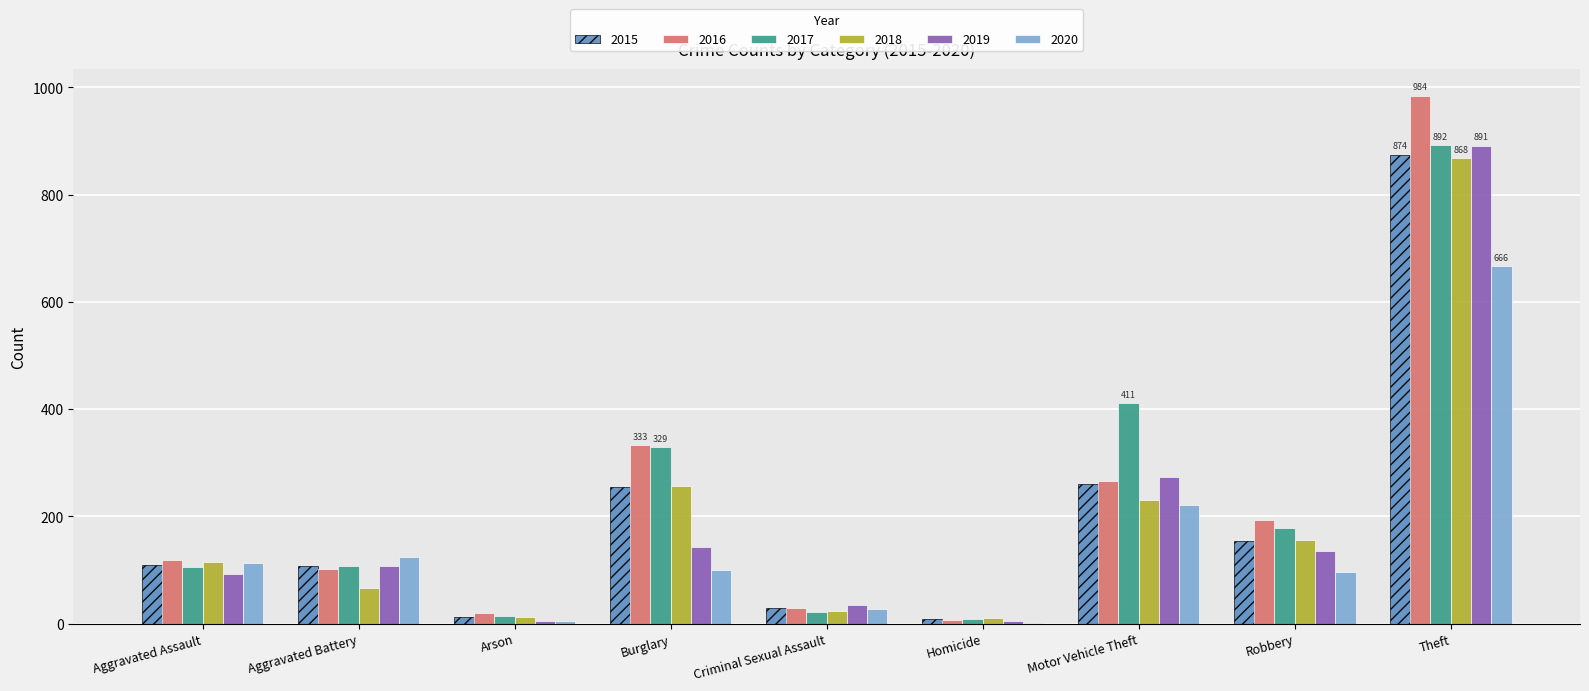

True or false: 2017 has a value of 8 at Homicide.

True